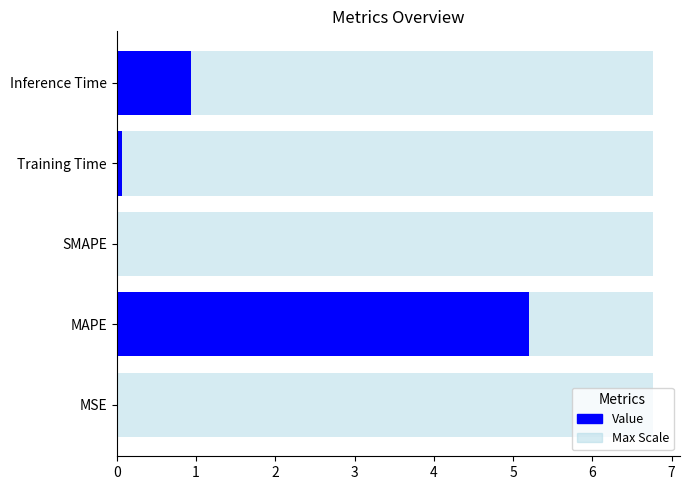

How many series are shown in this chart?

2